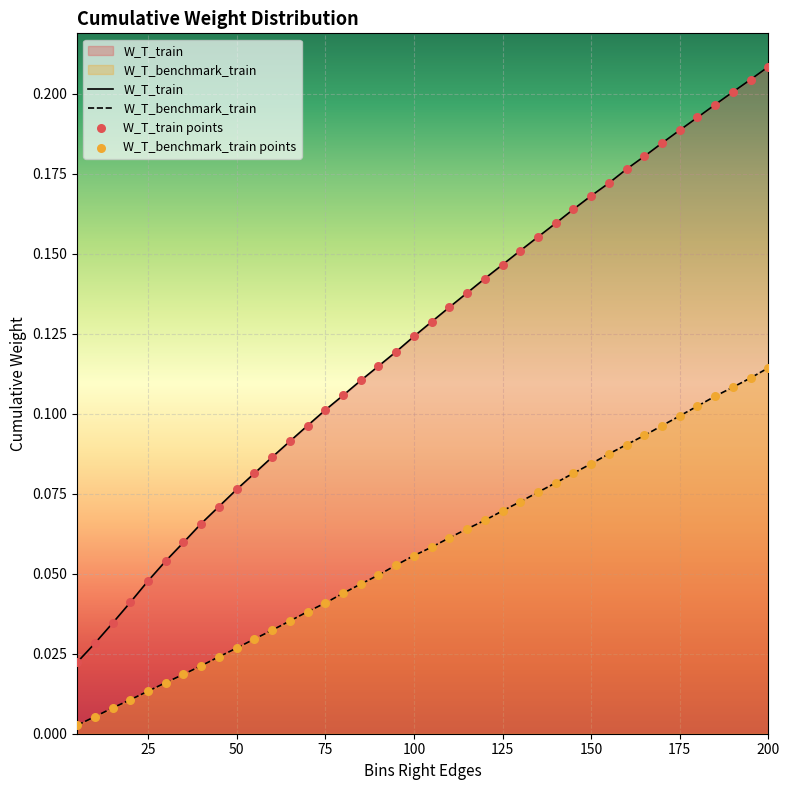

At how many categories does at least one series exceed 0?

40